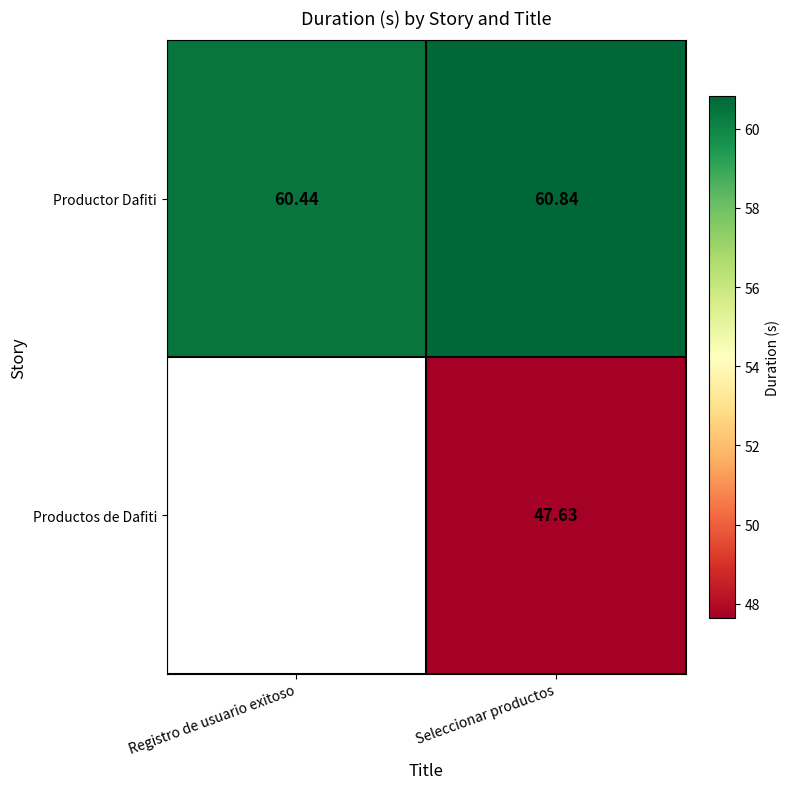

At which category is the sum across all series the highest?

Seleccionar productos